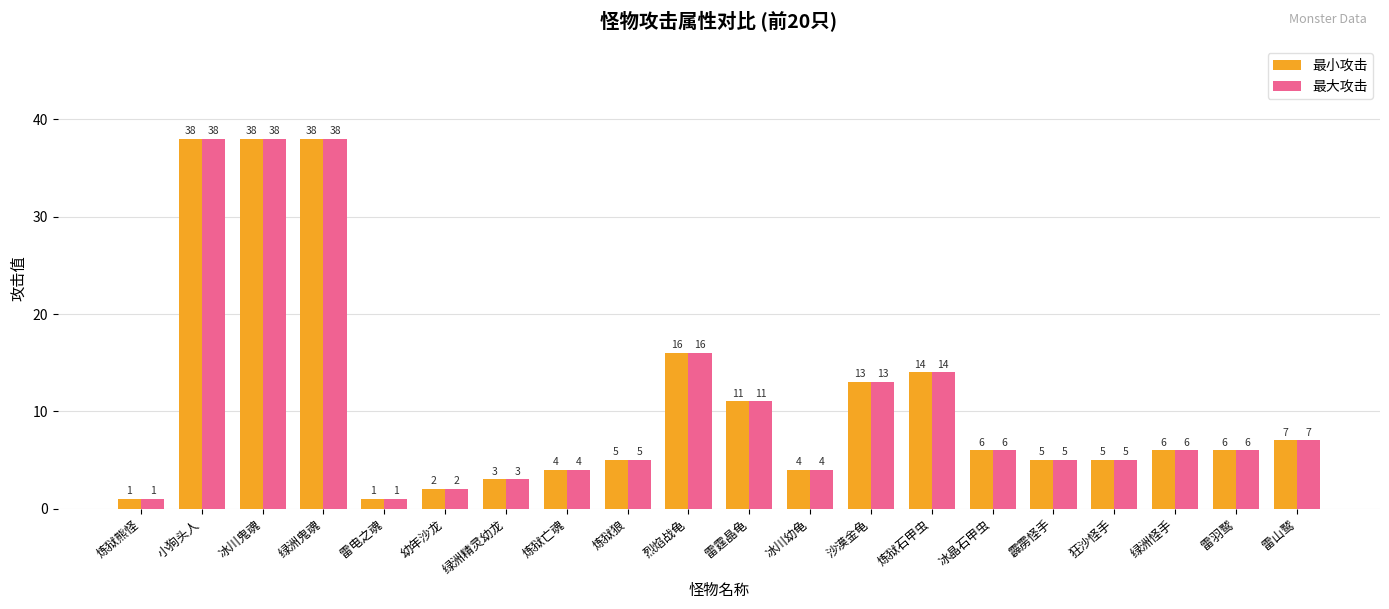

What are all the series names shown in the legend?

最小攻击, 最大攻击